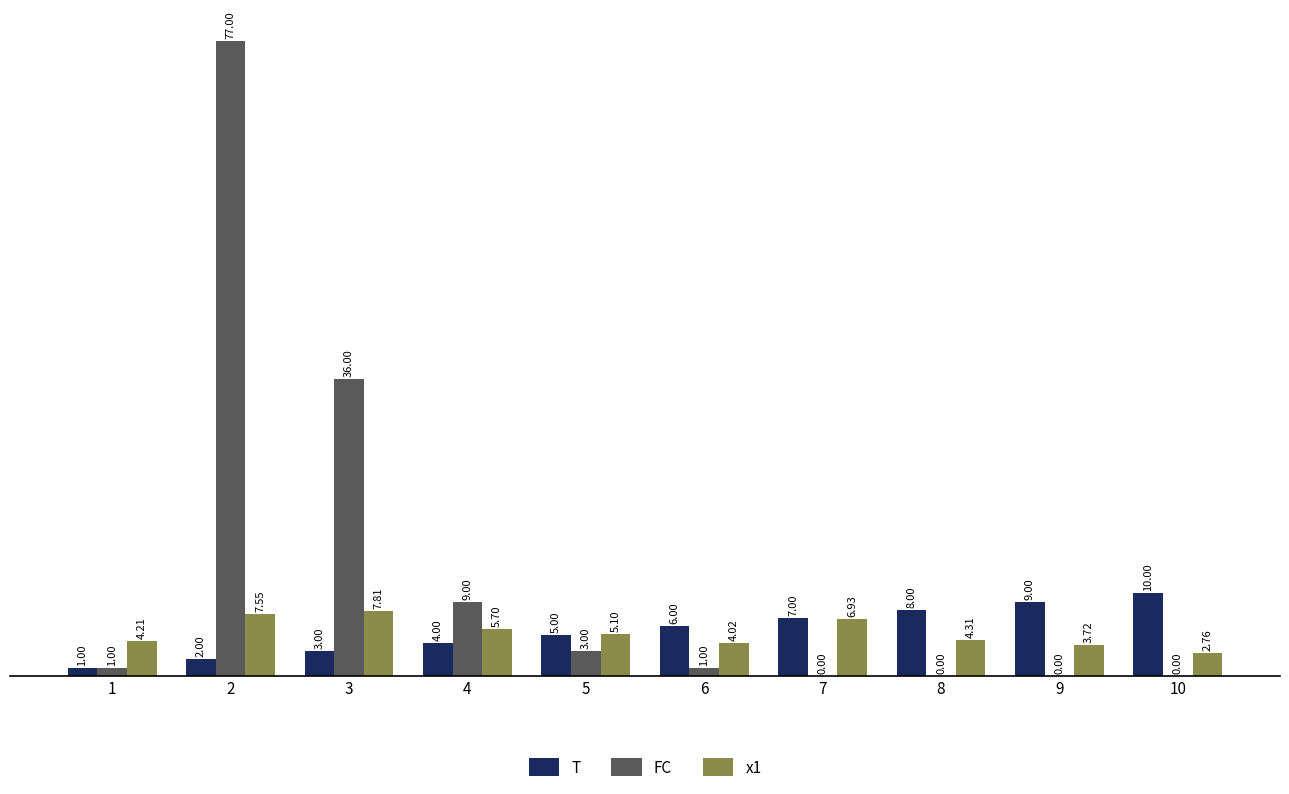

Which series has the largest range (max minus min)?

FC